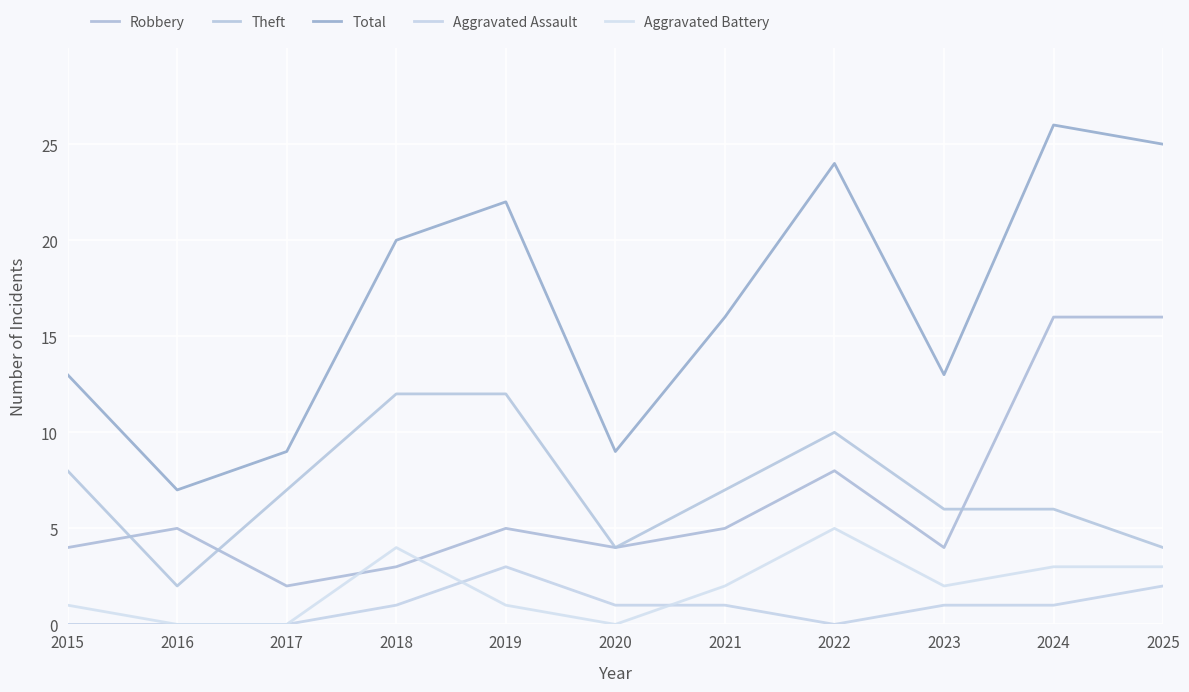

At which label does Aggravated Assault reach its minimum?

2015